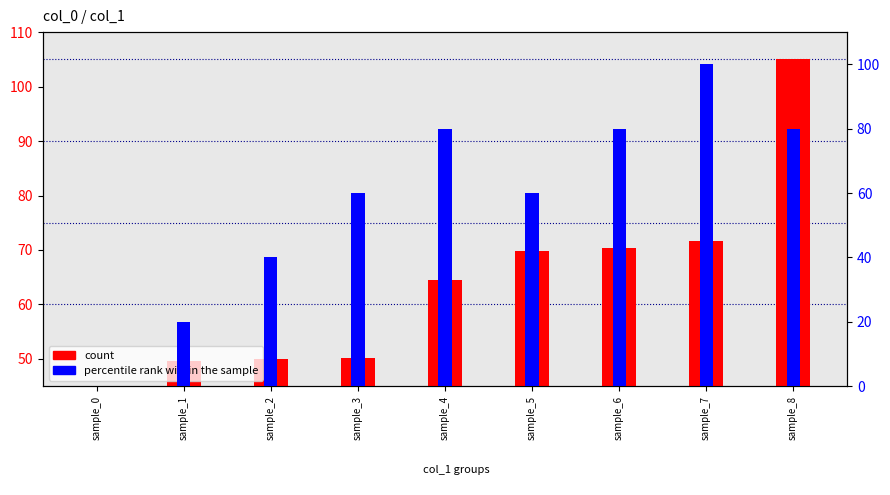

Reading right to left, list all the values displayed in this chart.

count: sample_8=105.0	sample_7=71.7	sample_6=70.3	sample_5=69.8	sample_4=64.4	sample_3=50.1	sample_2=50.0	sample_1=49.7	sample_0=45.0
percentile rank within the sample: sample_8=80.0	sample_7=100.0	sample_6=80.0	sample_5=60.0	sample_4=80.0	sample_3=60.0	sample_2=40.0	sample_1=20.0	sample_0=0.0